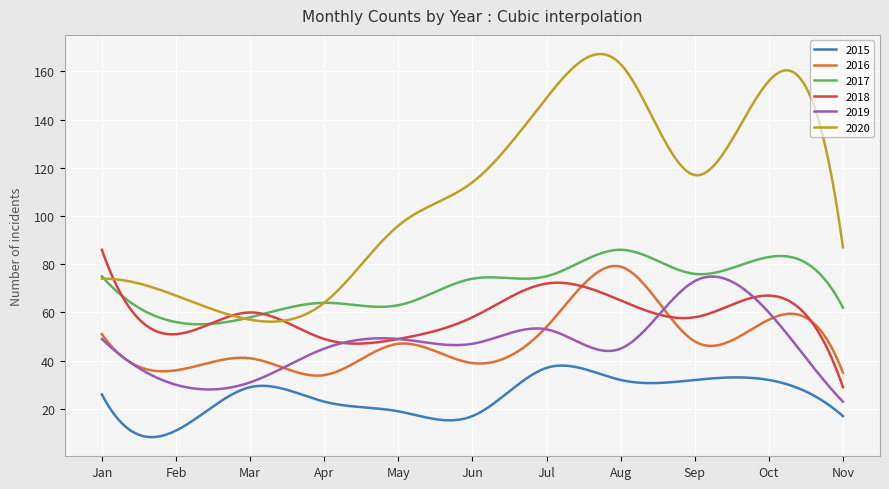

True or false: 2020 and 2016 intersect in this chart.

False